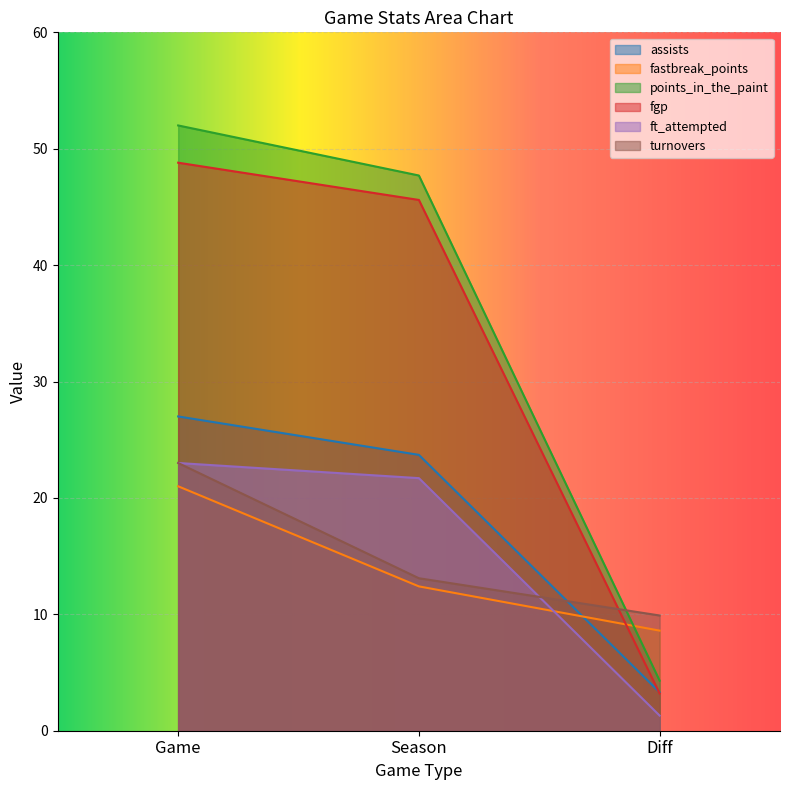

What are all the series names shown in the legend?

assists, fastbreak_points, points_in_the_paint, fgp, ft_attempted, turnovers